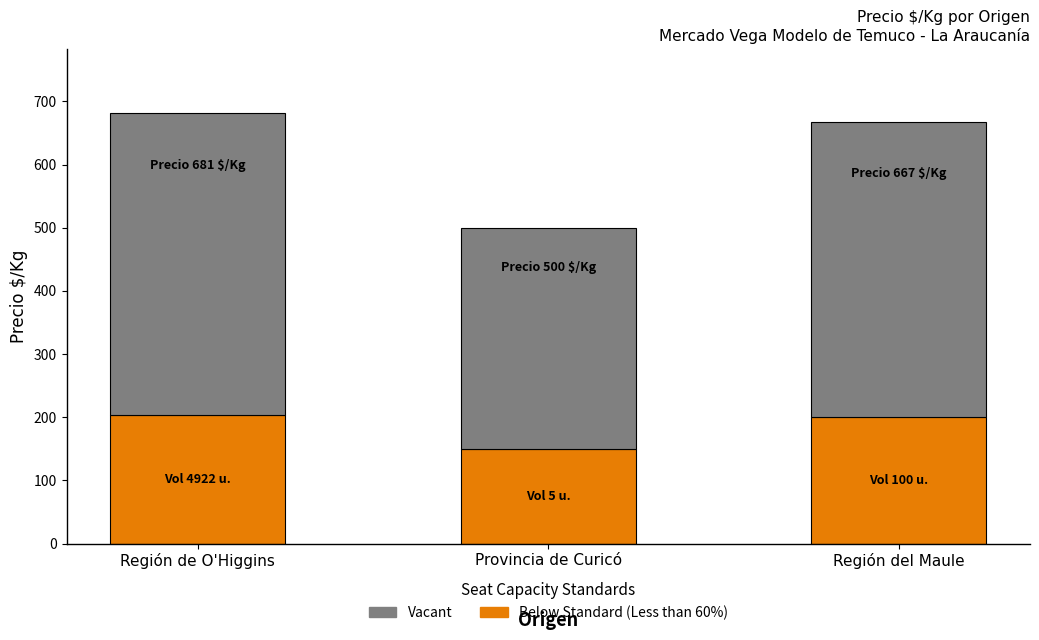

True or false: Below Standard (Less than 60%) has a value of 150 at Provincia de Curicó.

True